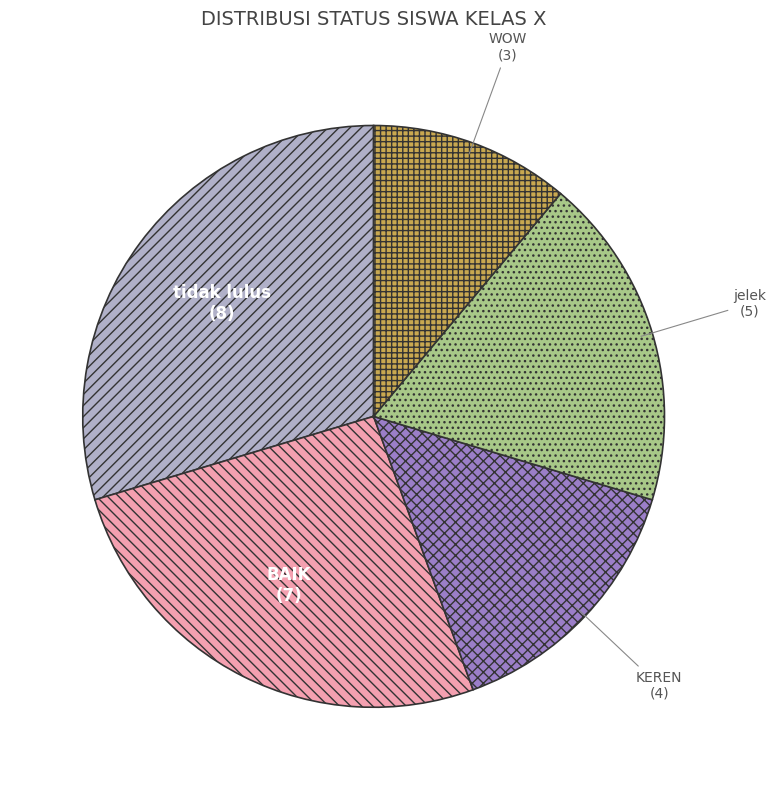

Does tidak lulus represent more than half of the total?

No